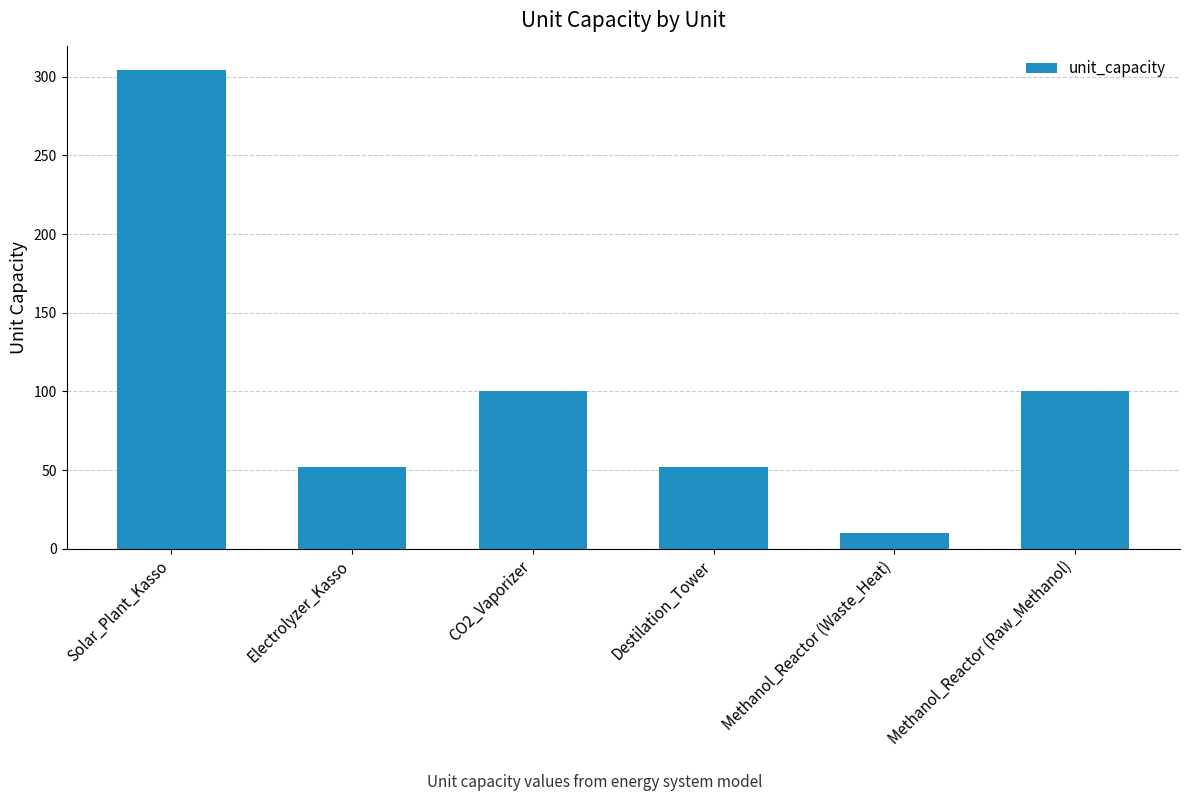

True or false: the data shows 416 at Solar_Plant_Kasso.

False